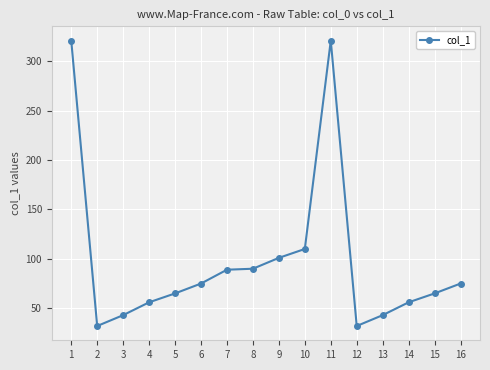

What is the sum of all values?

1574